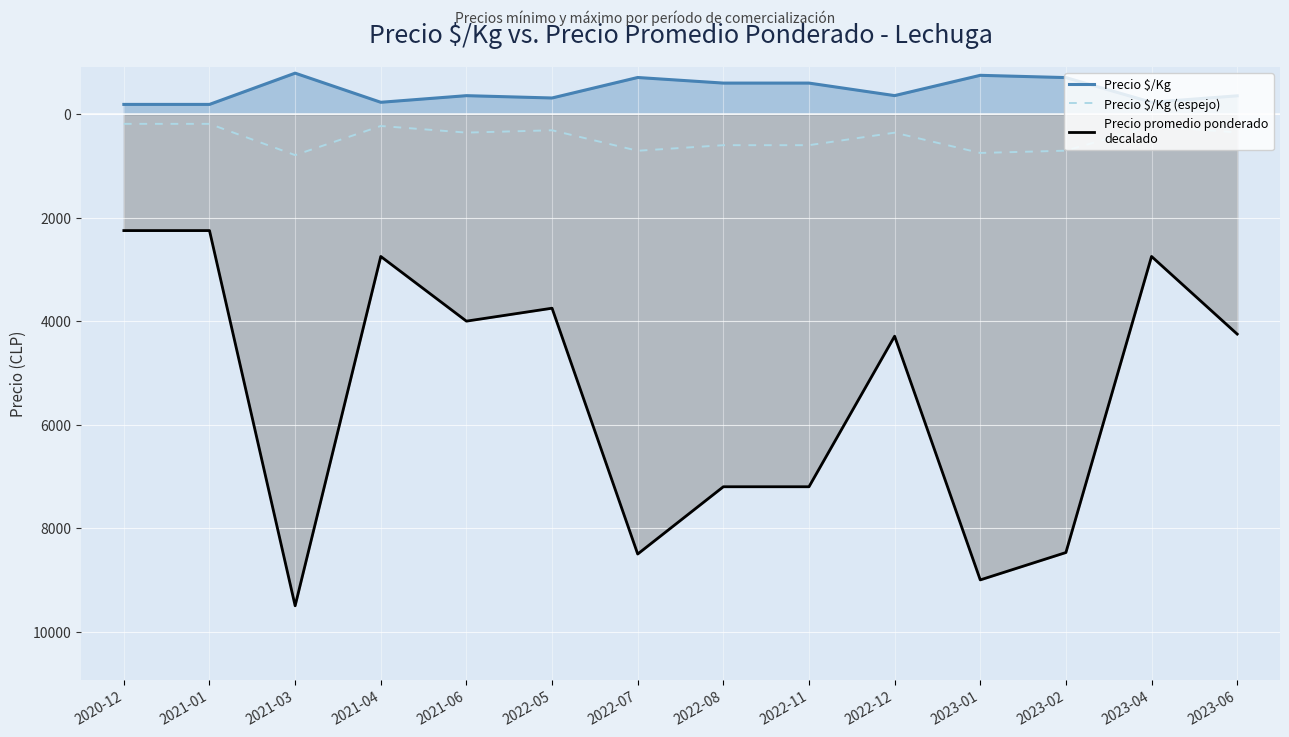

What is the label of the 11th point from the right?

2021-04